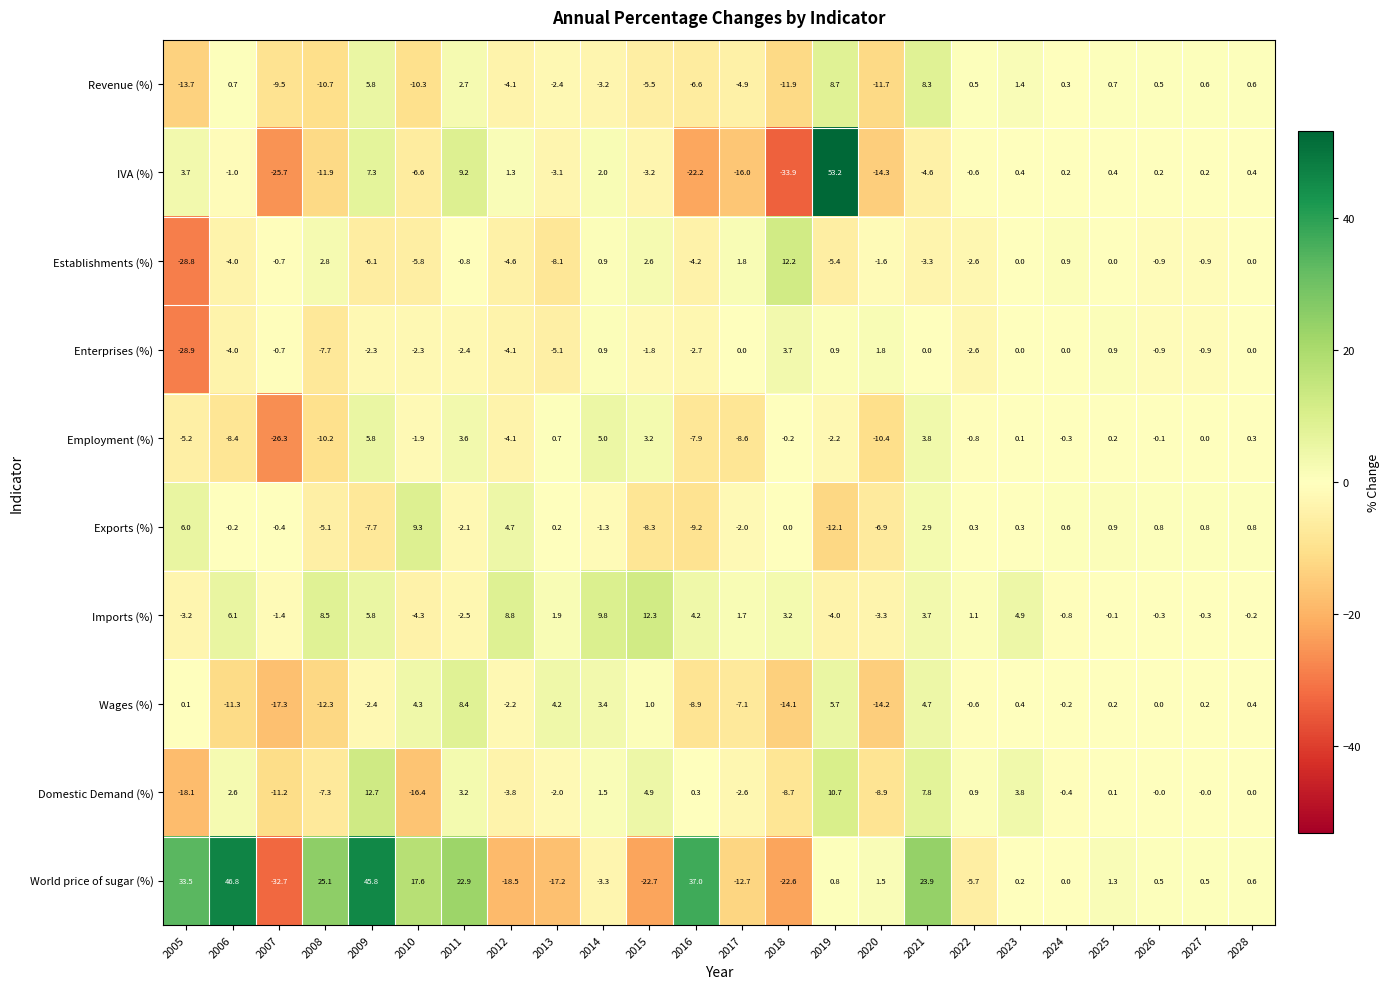

How many series are shown in this chart?

10